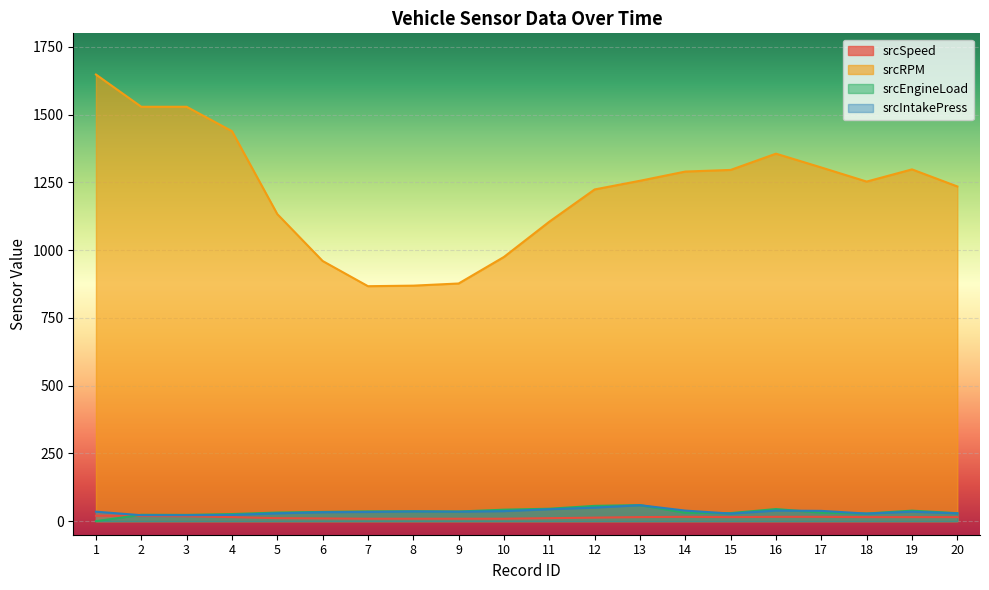

Between 13 and 9, which is larger?

13